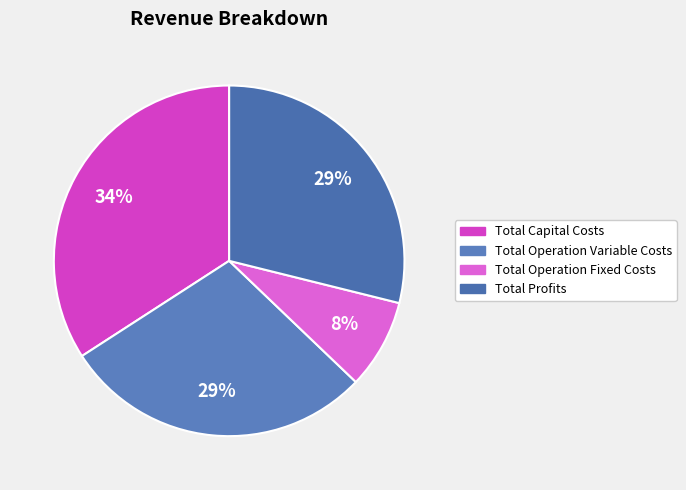

How many segments does this pie chart have?

4